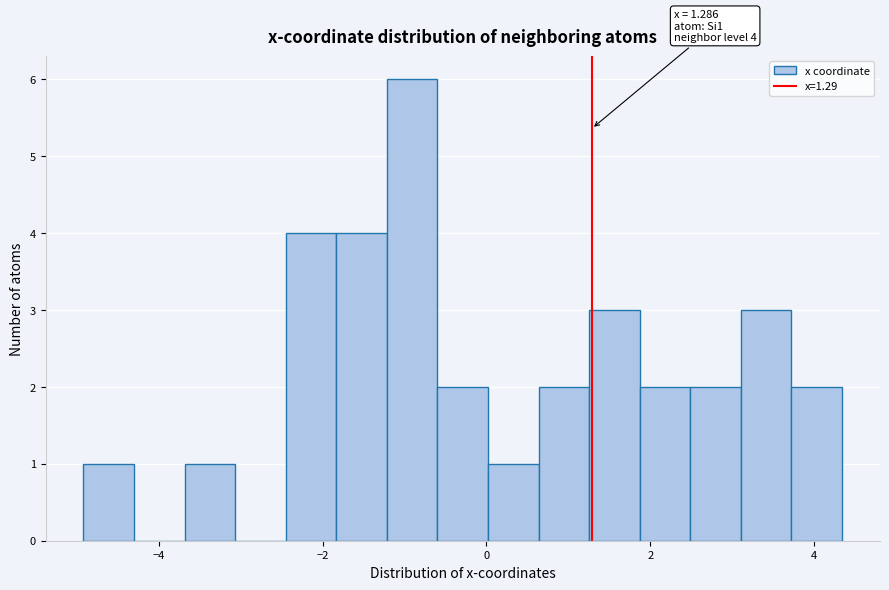

Read against the x-axis, roughly where is the centre of the tallest bar?

-1.0